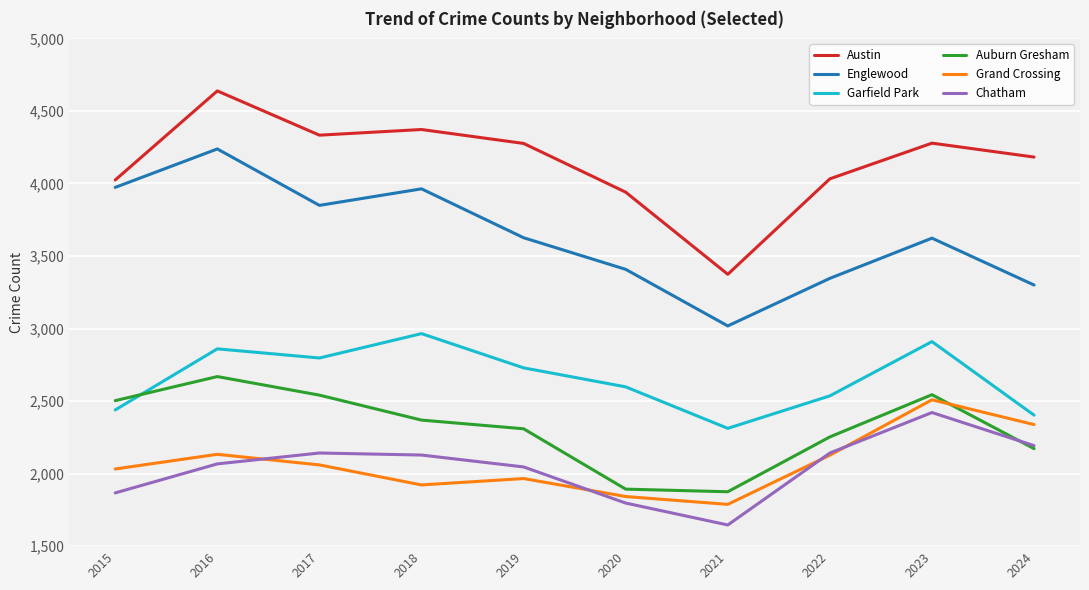

Which series has the widest spread of values?

Austin